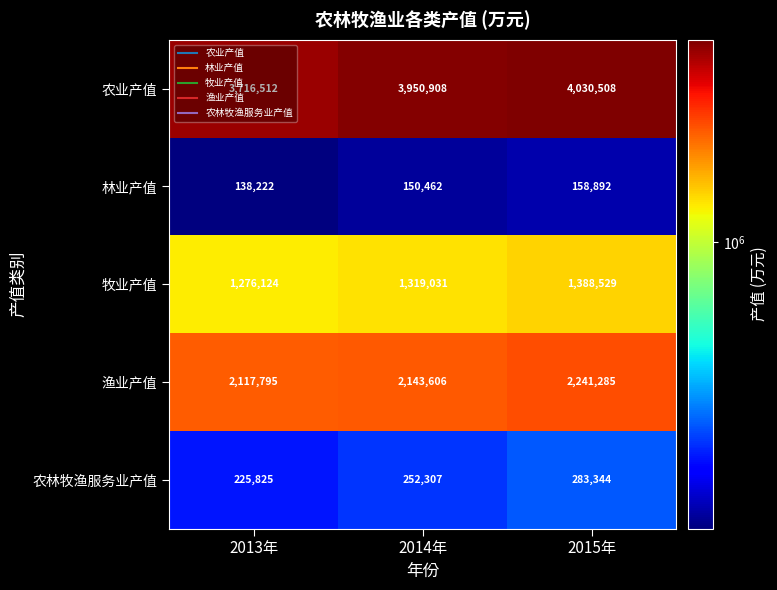

The 林业产值 series shows 150462 at 2014年. True or false?

True